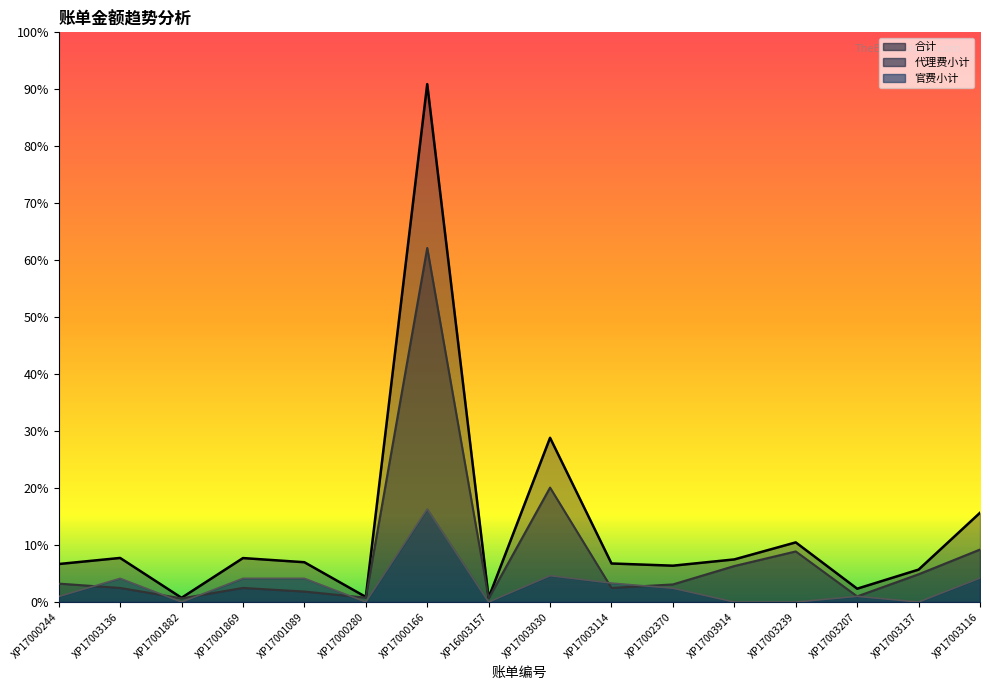

At XP17001089, list the series in order from smallest to largest.

代理费小计, 官费小计, 合计